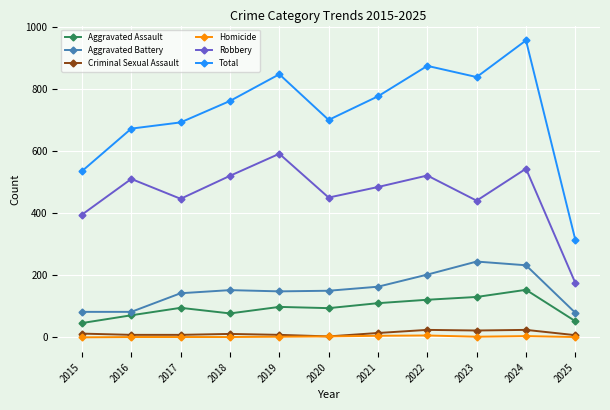

What is the maximum value for Aggravated Assault?

153